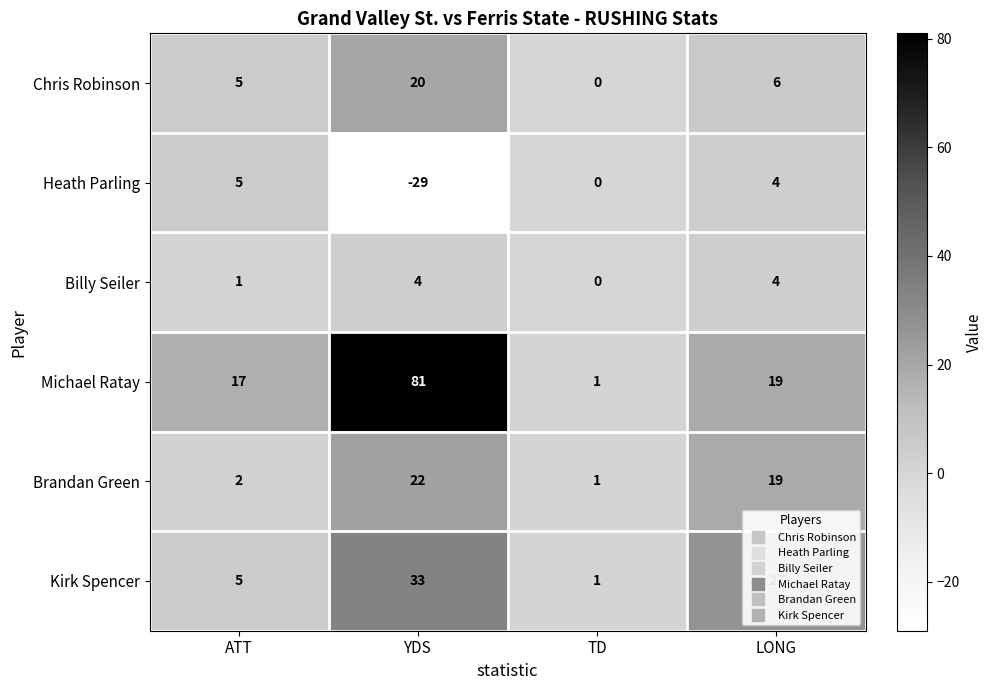

What is the difference between the maximum and minimum values in the Michael Ratay series?

80